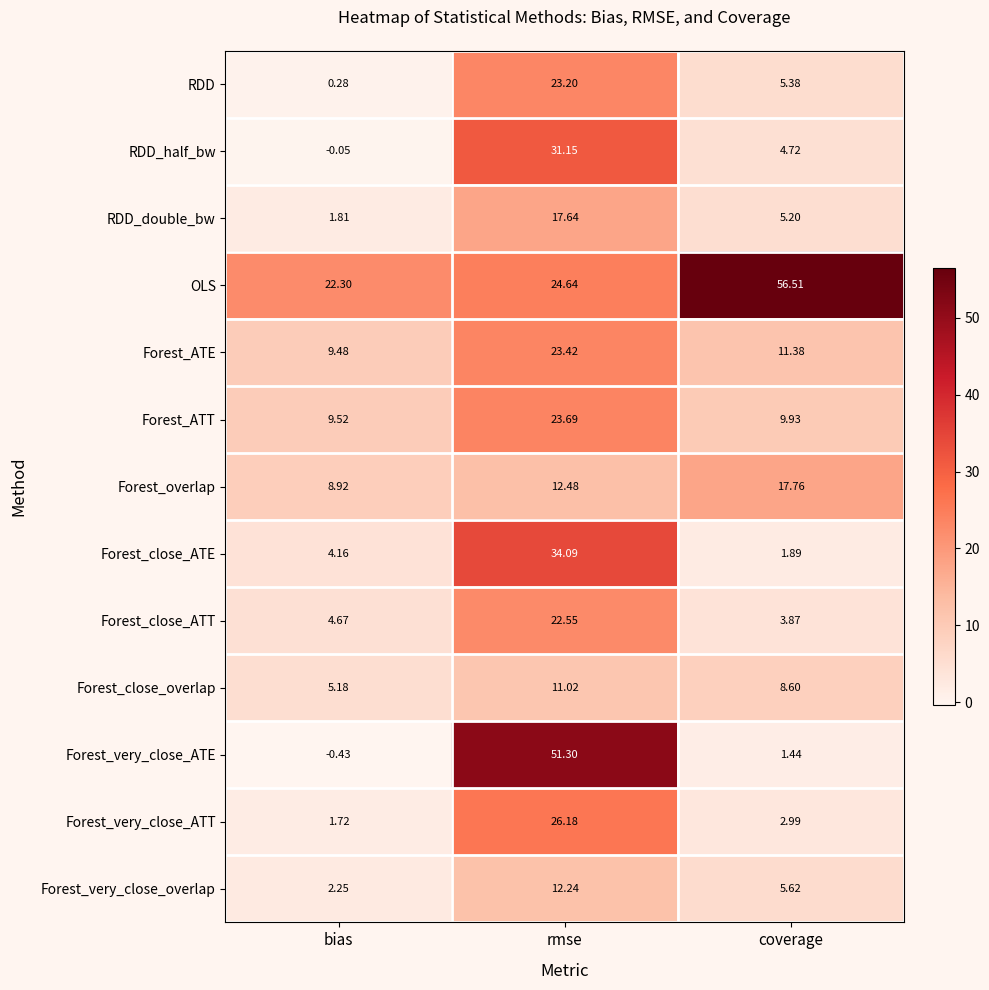

At which label is Forest_very_close_ATT closest to 13?

coverage